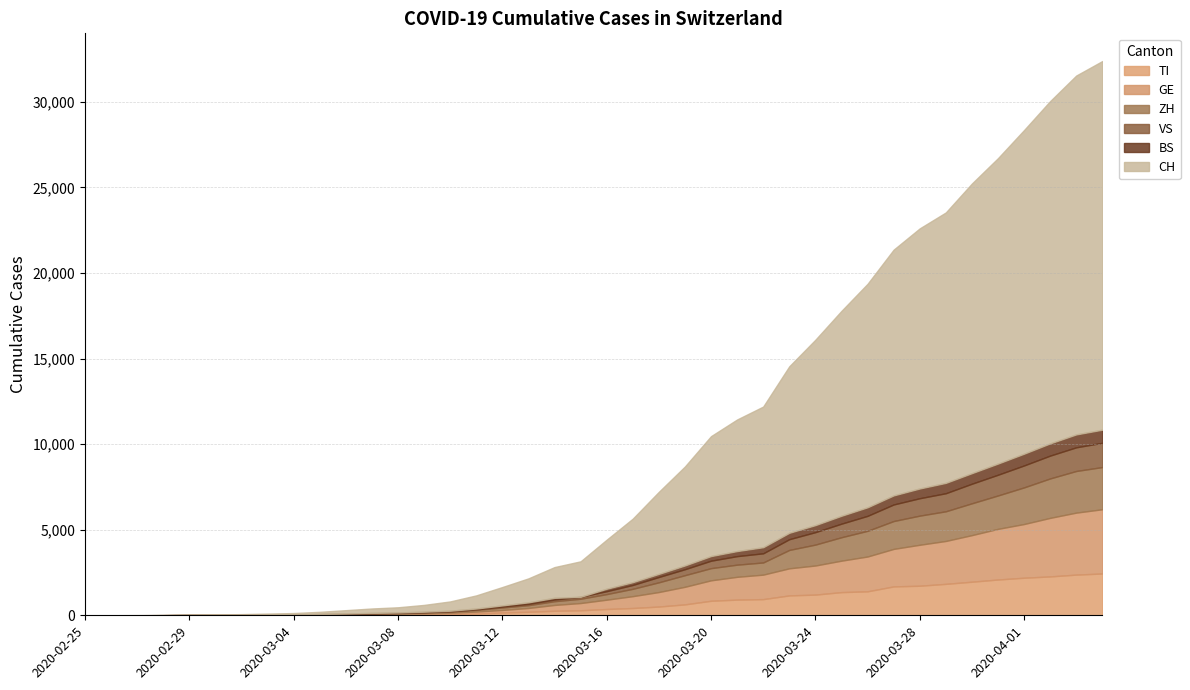

Reading left to right, transcribe all the data shown in this chart.

TI: 0	1	1	1	2	2	4	8	13	25	28	41	49	61	75	108	163	206	265	293	368	426	511	638	849	916	945	1162	1209	1354	1401	1688	1727	1837	1962	2091	2195	2271	2377	2442
GE: 0	1	1	4	8	9	10	13	14	17	25	38	40	56	76	109	150	222	340	423	544	692	848	1027	1194	1331	1430	1582	1699	1837	2033	2190	2393	2505	2721	2958	3137	3420	3621	3753
ZH: 0	0	2	2	6	7	10	13	15	23	29	34	40	49	62	101	140	163	218	250	326	429	568	679	711	711	711	1074	1222	1369	1501	1628	1702	1734	1860	1951	2140	2304	2432	2465
VS: 0	0	0	1	1	2	3	3	4	5	6	7	12	17	22	30	53	76	98	115	172	225	312	349	436	498	535	628	728	793	874	968	1017	1055	1144	1211	1282	1334	1383	1416
BS: 0	0	1	1	1	1	1	3	3	8	15	21	24	28	33	49	73	92	100	0	143	164	181	220	270	297	356	374	410	462	501	530	569	605	617	653	687	714	754	767
CH: 0	2	6	13	23	29	40	59	83	125	197	257	303	396	542	766	1072	1398	1795	2072	2864	3710	4793	5781	7005	7686	8217	9726	10830	11969	13053	14355	15194	15797	16919	17841	18907	19996	20964	21534